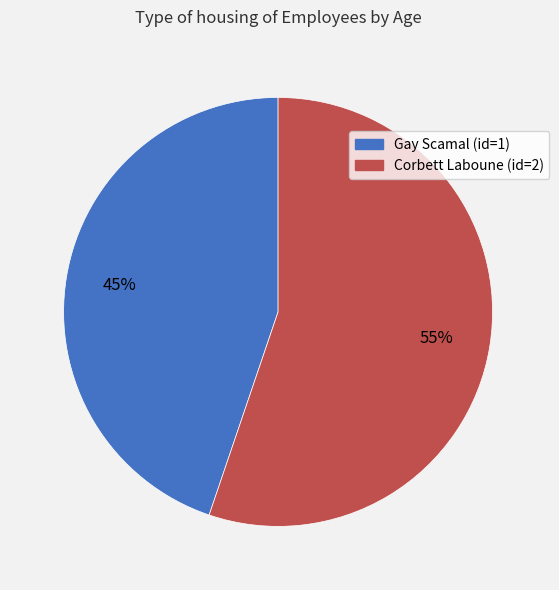

Does Gay Scamal (id=1) represent more than half of the total?

No